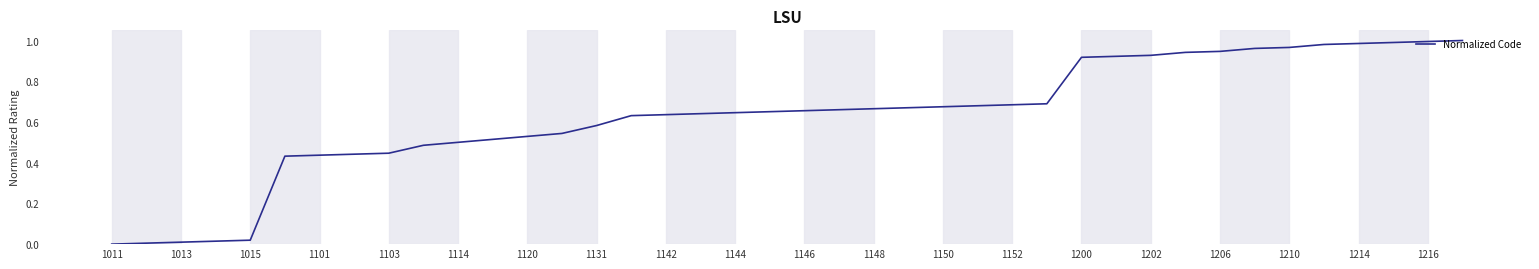

What is the change in value from 1144 to 1206?

+0.3